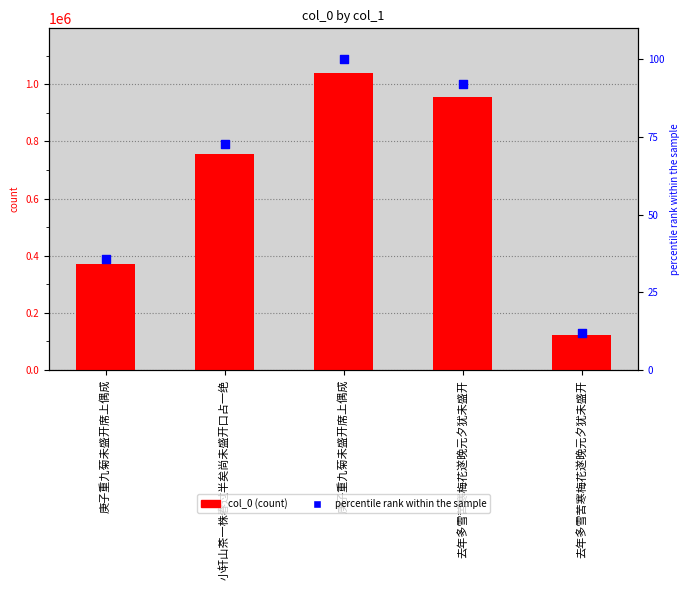

Which series reaches the maximum Y coordinate?

col_0